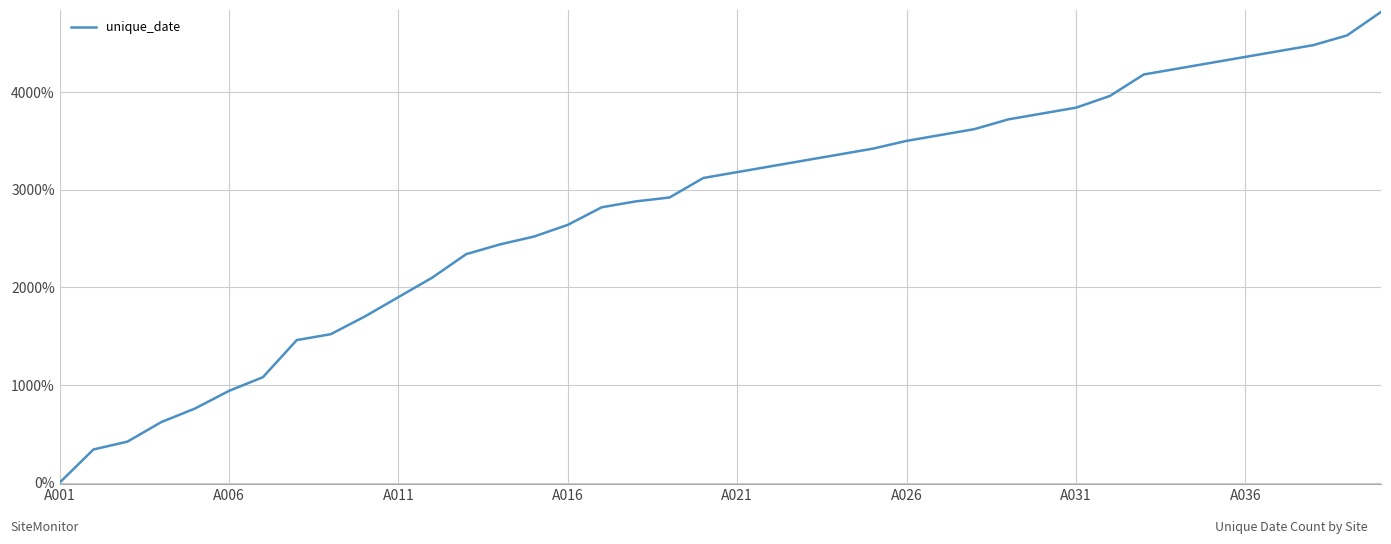

What is the difference between the maximum and minimum values?

4820.0